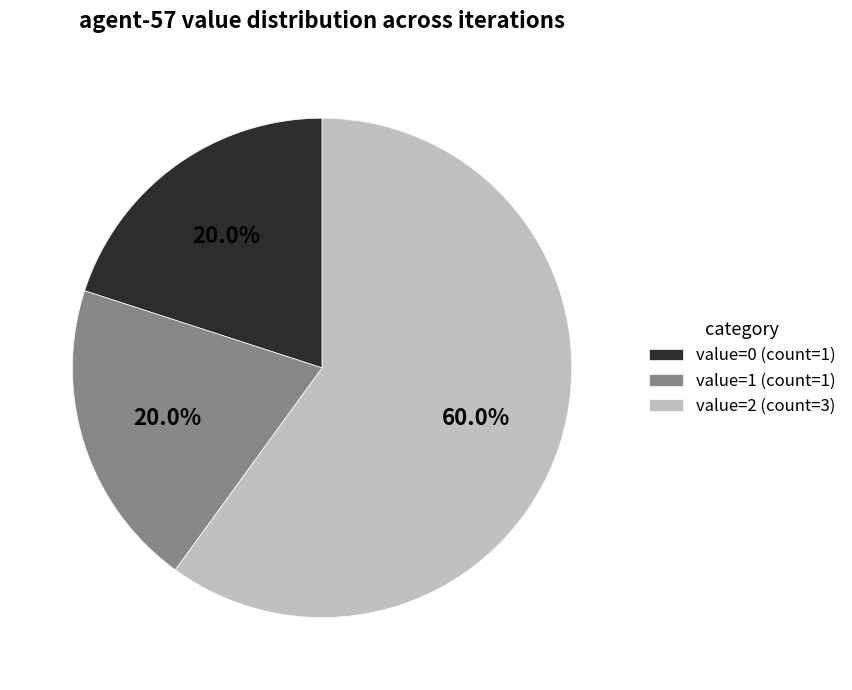

What is the largest slice in the pie chart?

value=2 (count=3)